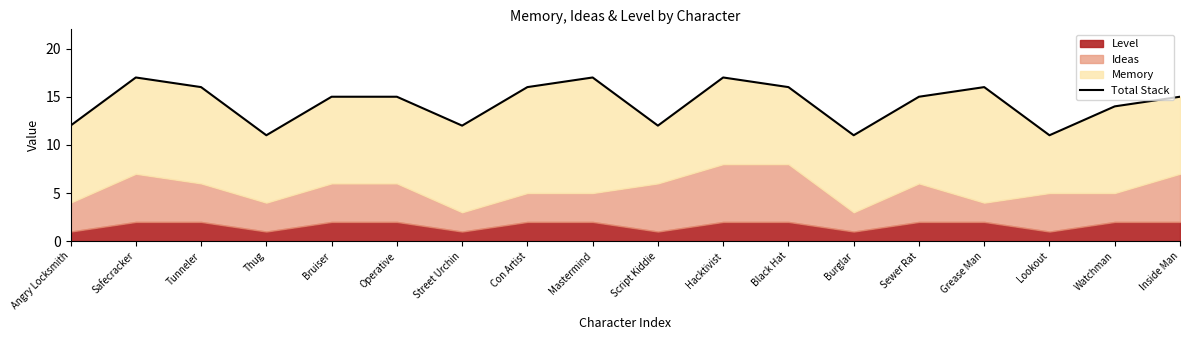

Which category has the lowest value across all series?

Thug